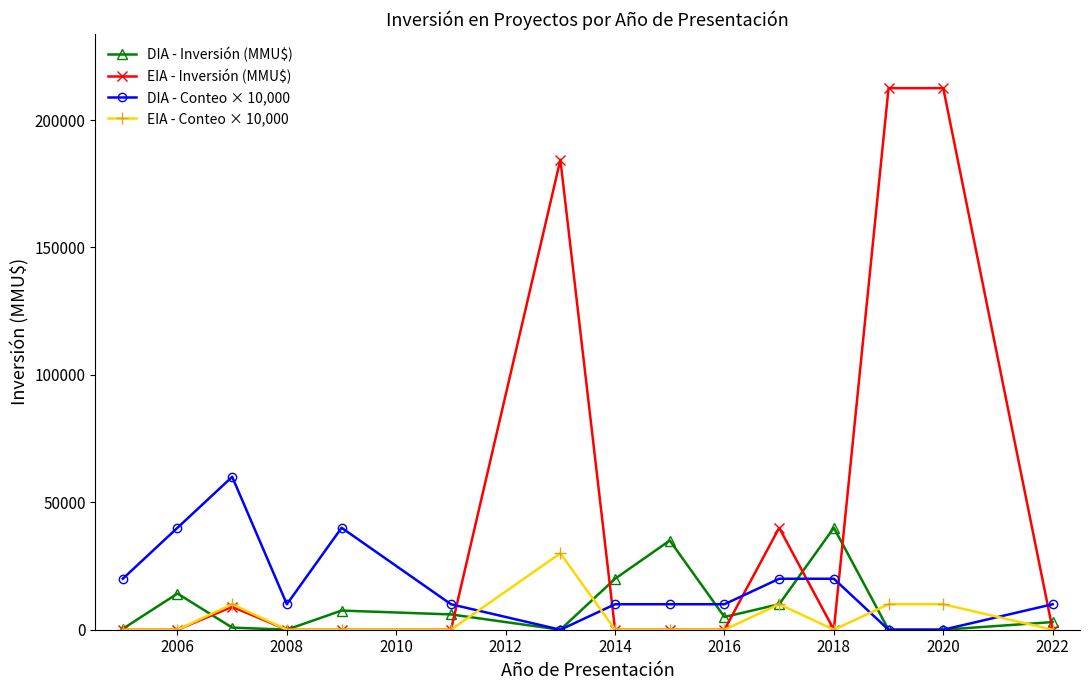

At how many categories does at least one series exceed 171292?

3